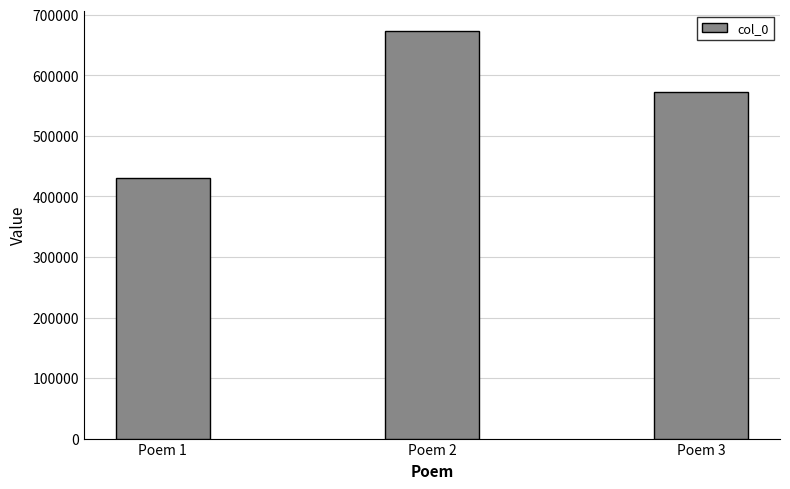

Which has a higher value, Poem 3 or Poem 2?

Poem 2